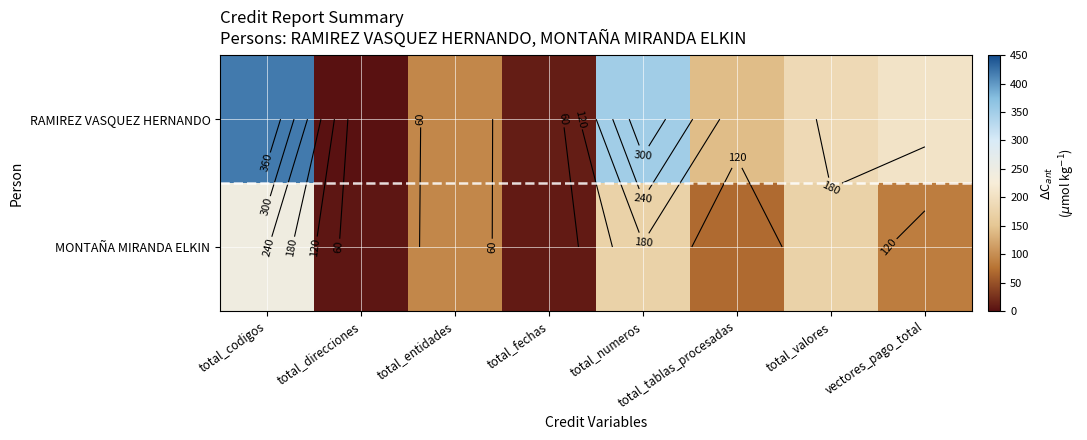

Which series has the largest range (max minus min)?

RAMIREZ VASQUEZ HERNANDO